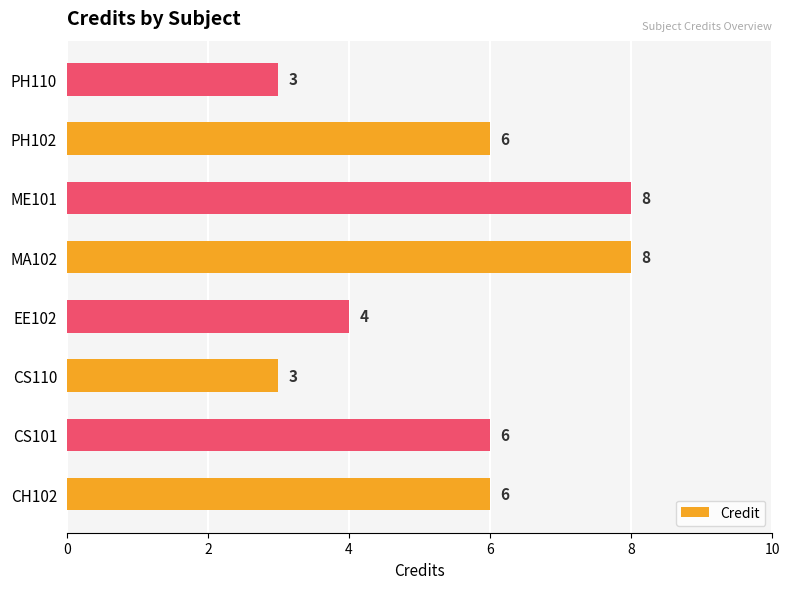

What is the difference between the values at CS110 and MA102?

5